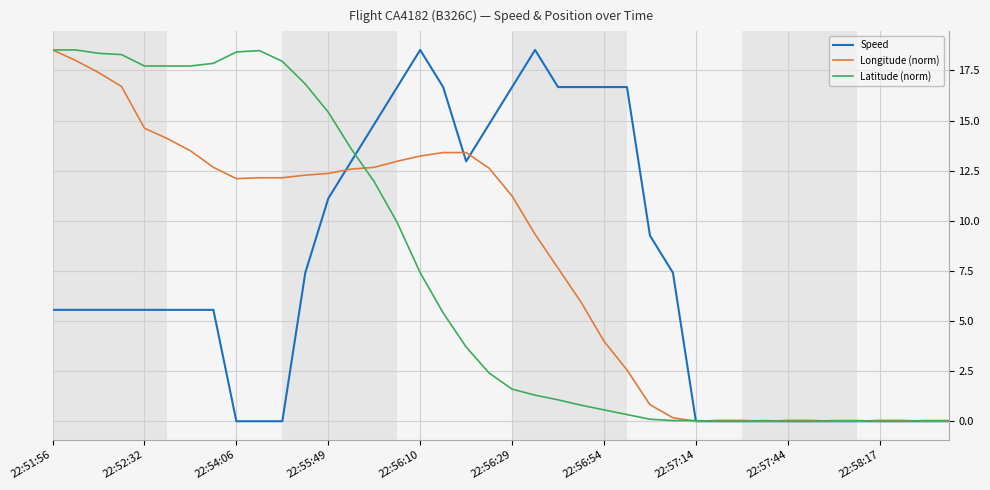

What is the sum of all Latitude (norm) values?

292.1